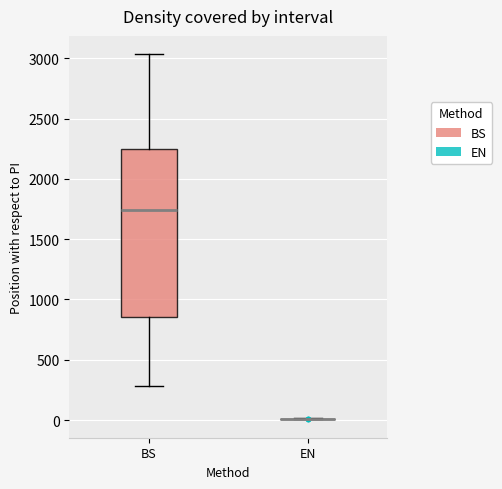

Reading left to right, read every box against the y-axis: the position of its median line, the range the box covers, and the ends of its whiskers. The values are not printed on the chart, so give them approximately, as read against the axis.

BS: median 1750, box 850 to 2250, whiskers 300 to 3050
EN: box collapsed to a line at 0, whiskers 0 to 0